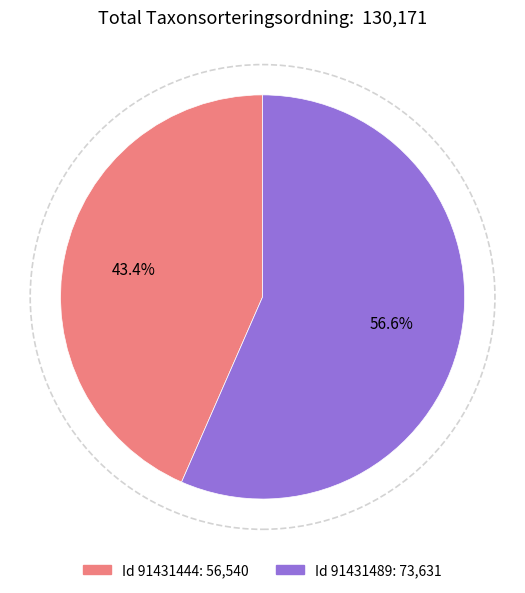

Does any single category account for the majority?

Yes